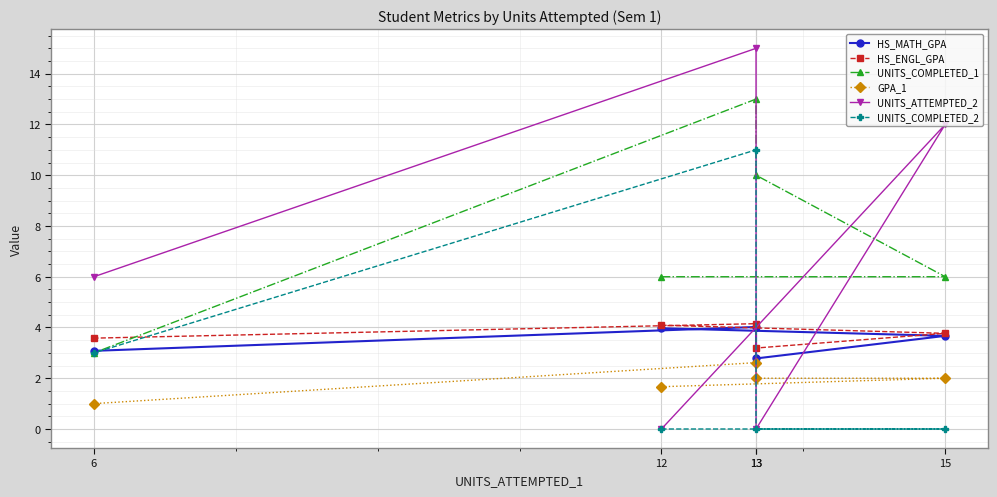

What is the difference between the second highest and minimum values in the HS_ENGL_GPA series?

0.9